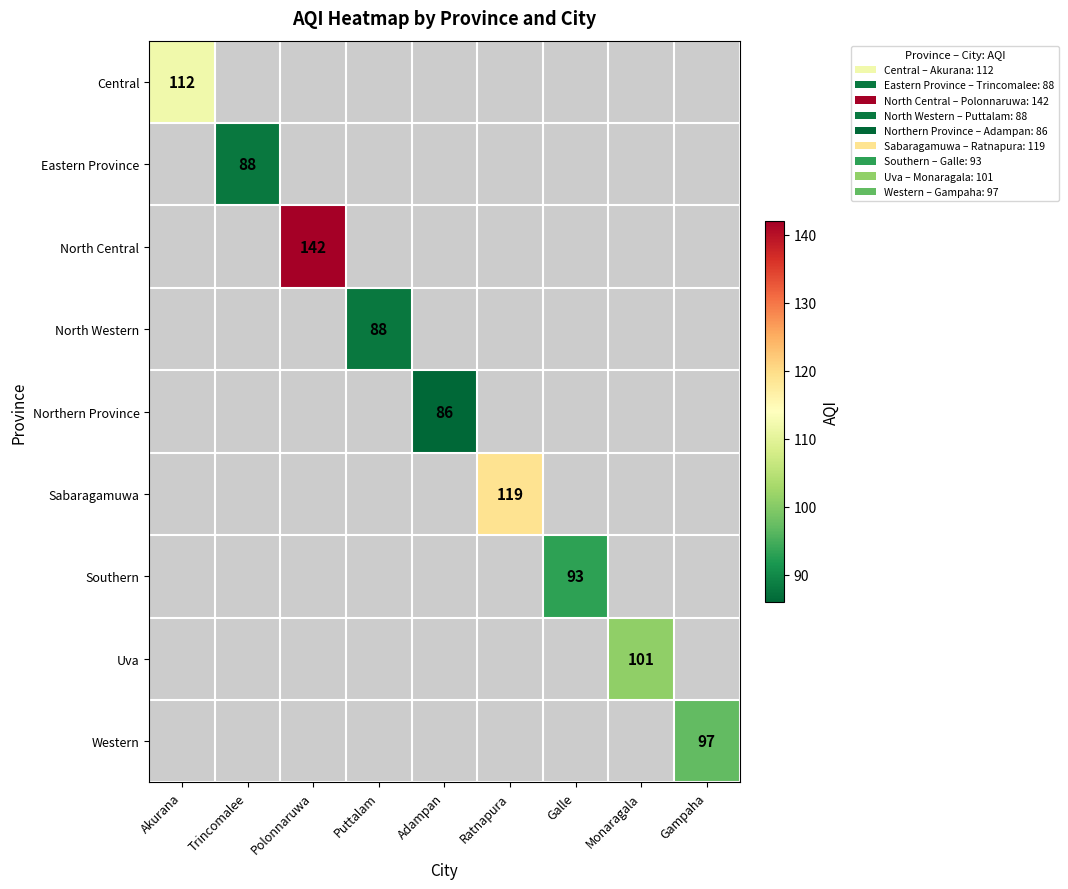

True or false: Eastern Province has a value of 135 at Trincomalee.

False